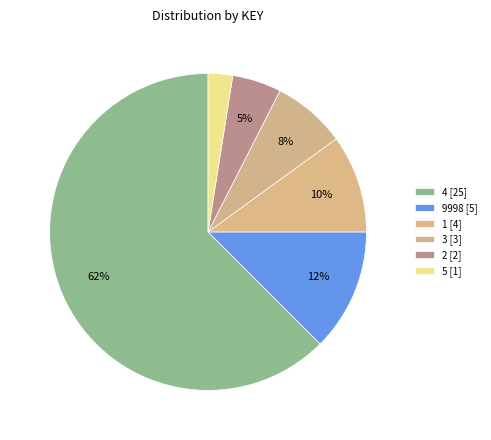

How many slices are in this pie chart?

6